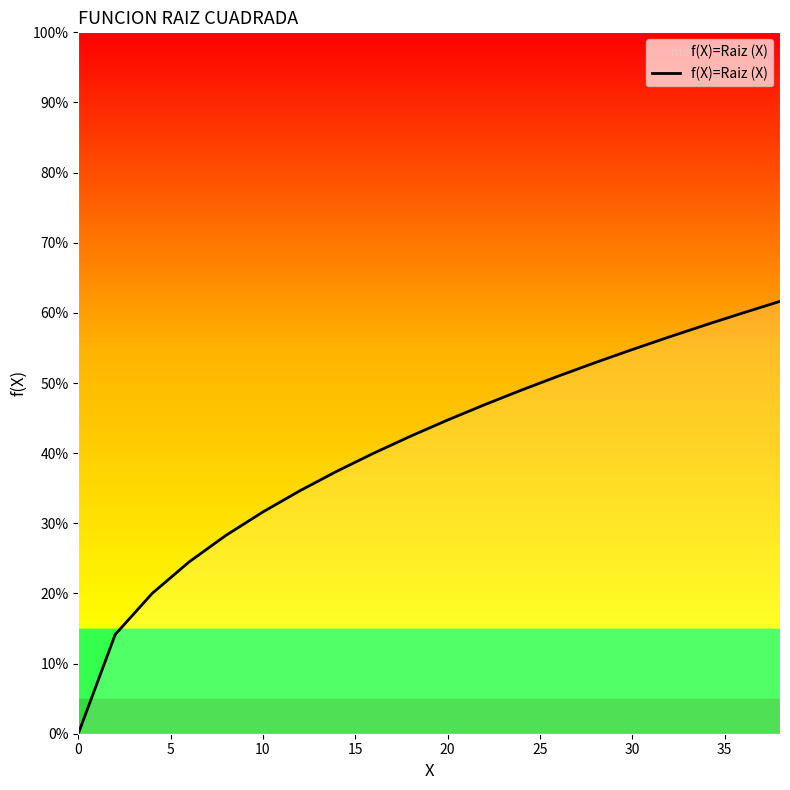

Reading left to right, what are all the values shown in this chart?

0.0	1.4	2.0	2.4	2.8	3.2	3.5	3.7	4.0	4.2	4.5	4.7	4.9	5.1	5.3	5.5	5.7	5.8	6.0	6.2